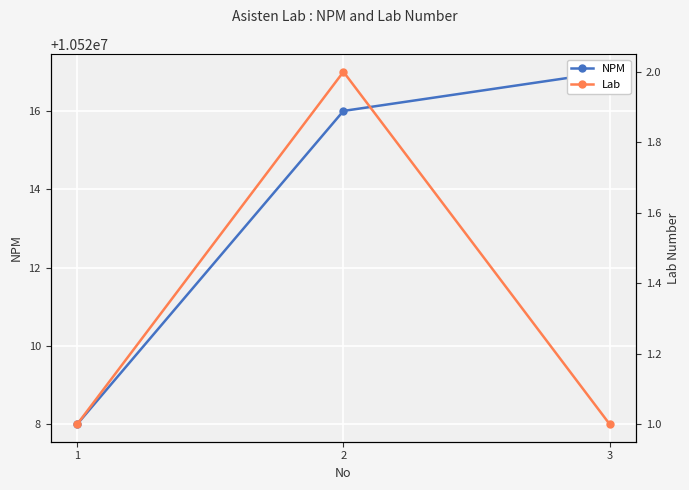

What is the spread (max minus min) of values at 1?

10520007